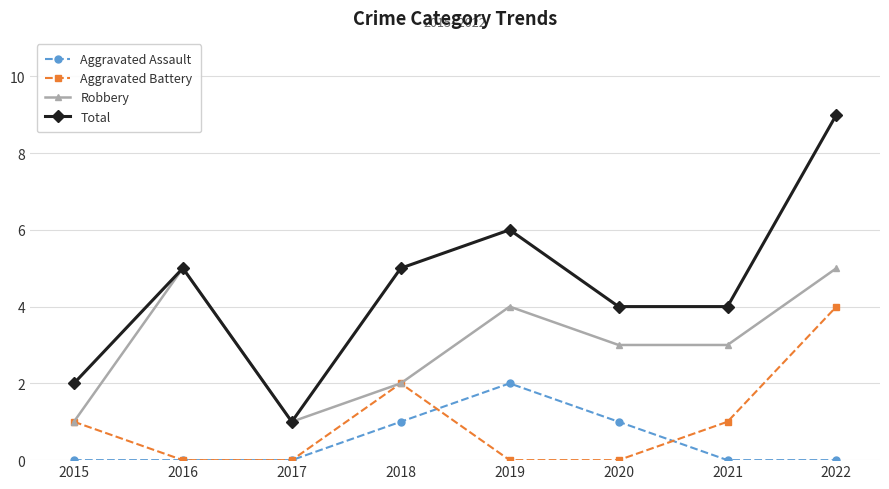

Where is the first local minimum for Robbery?

2017